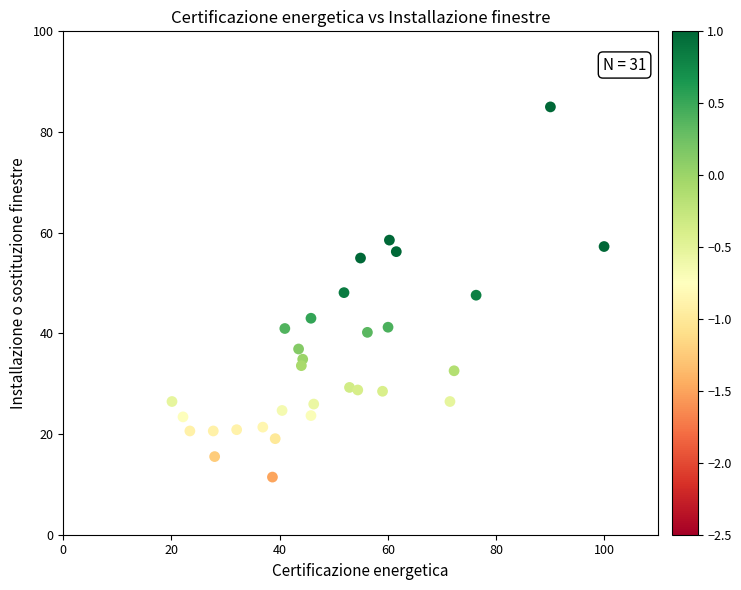

What is the range of X values (max minus min)?

79.9